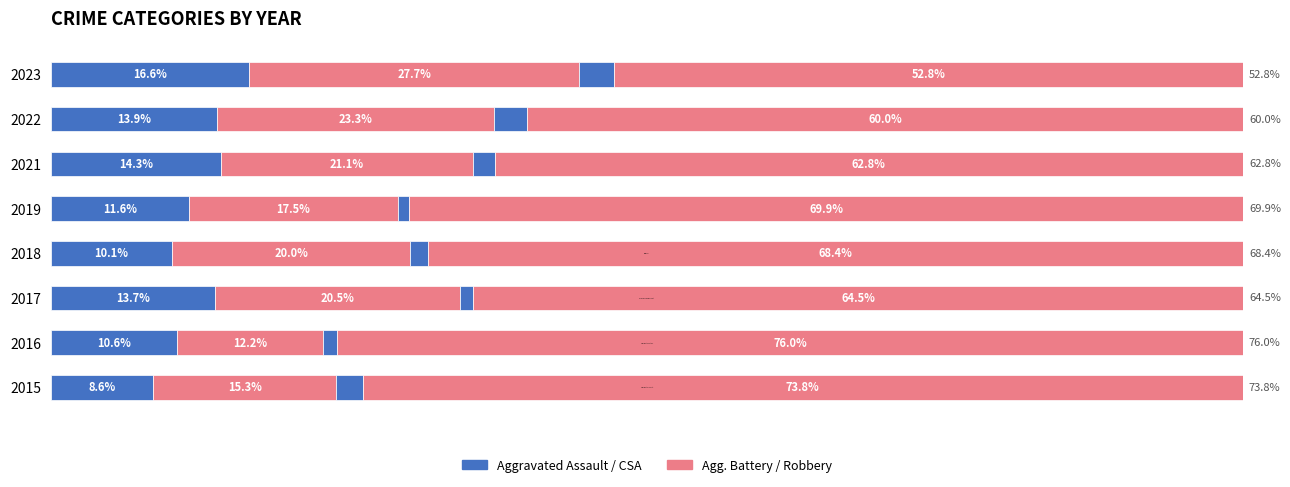

Does the chart contain any negative values?

No